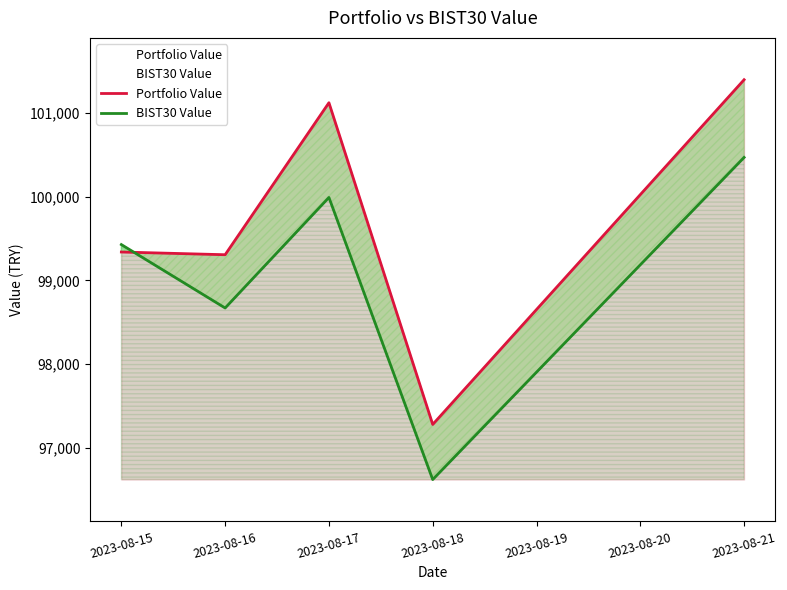

What is the average value of the BIST30 Value series?

99036.1